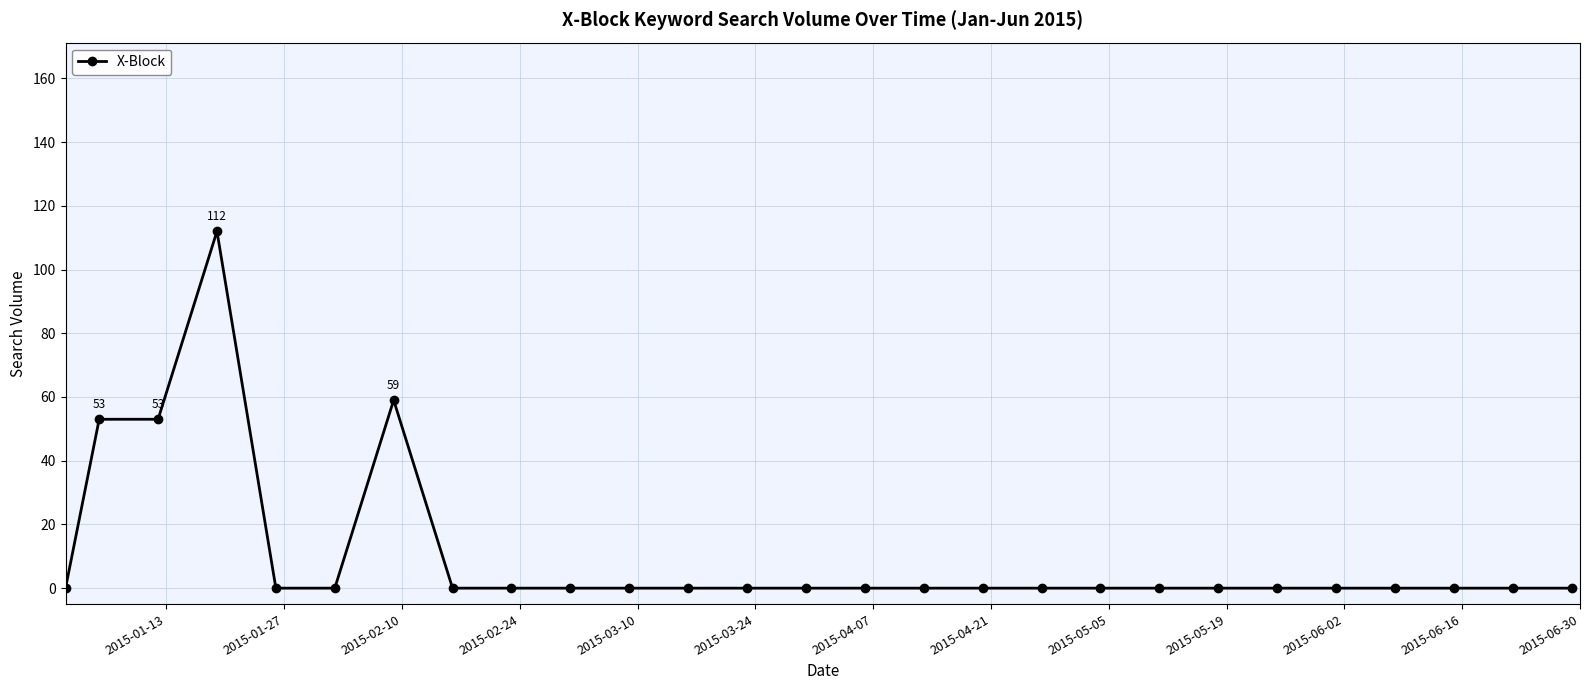

Reading left to right, list all the values displayed in this chart.

0	53	53	112	0	0	59	0	0	0	0	0	0	0	0	0	0	0	0	0	0	0	0	0	0	0	0